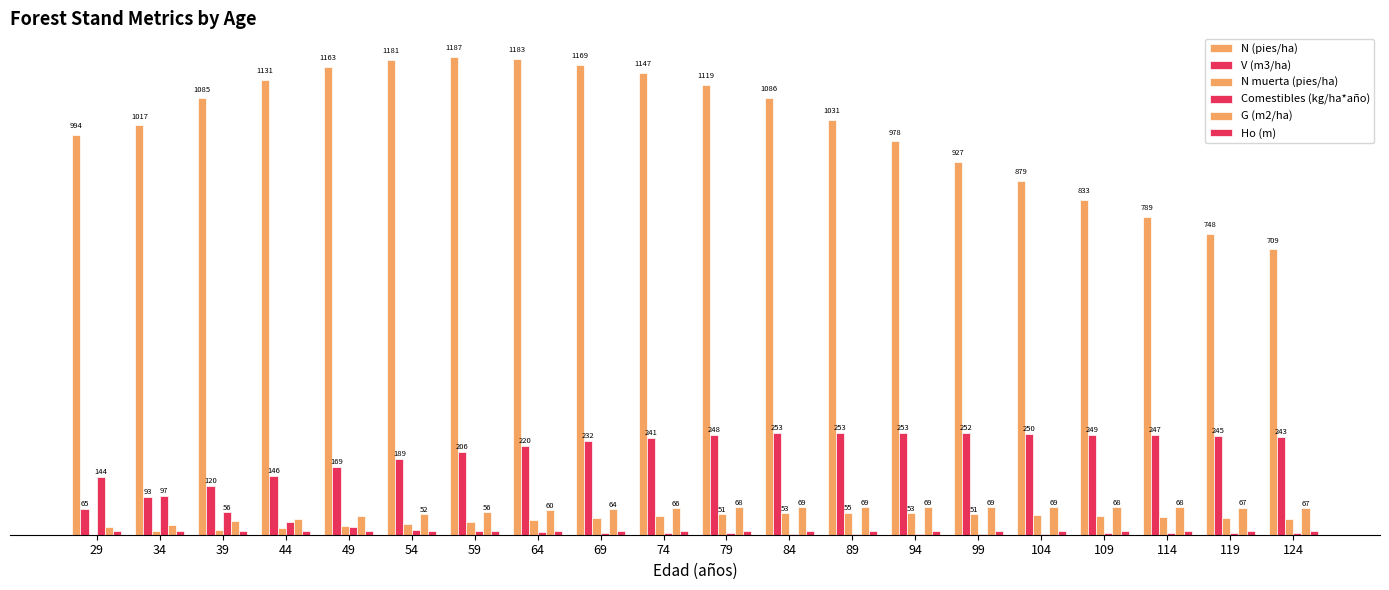

Rank the series by their maximum value, from lowest to highest.

Ho (m), N muerta (pies/ha), G (m2/ha), Comestibles (kg/ha*año), V (m3/ha), N (pies/ha)